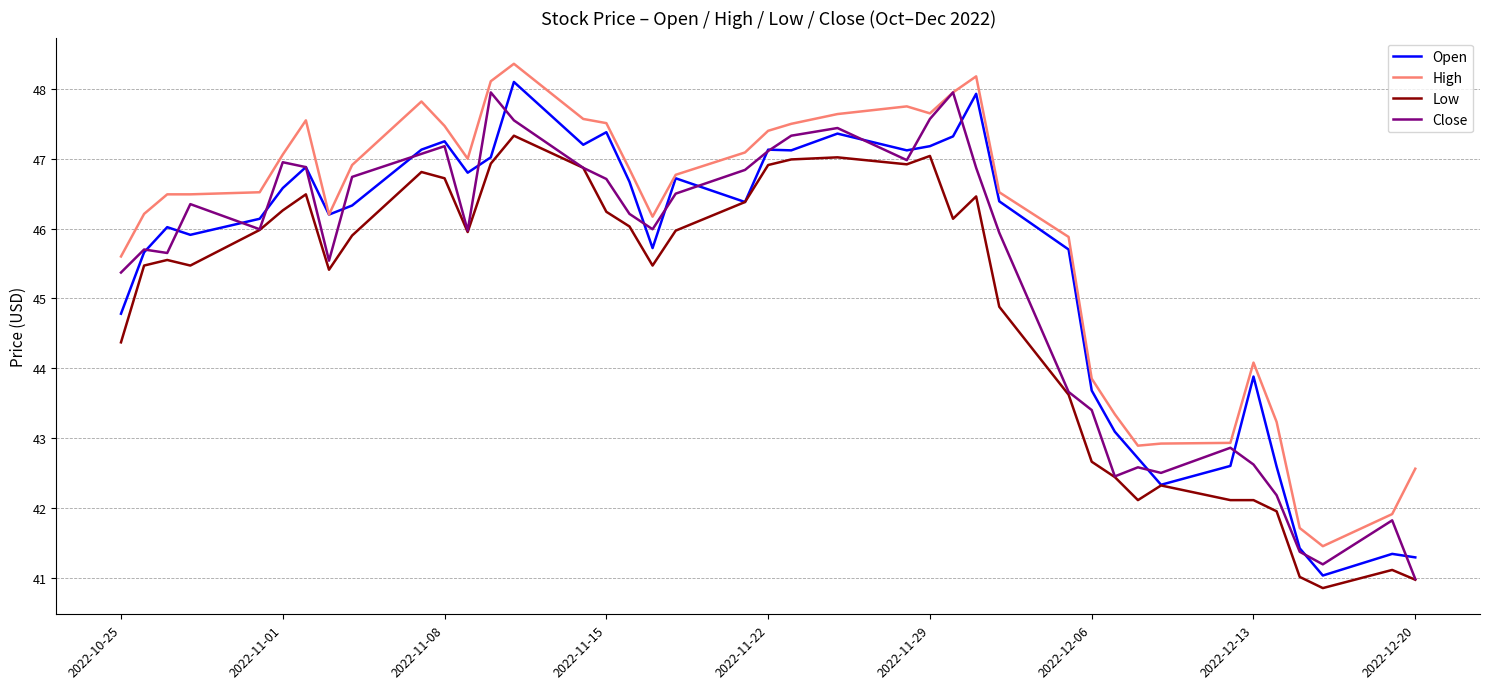

Which series has the largest total across all categories?

High